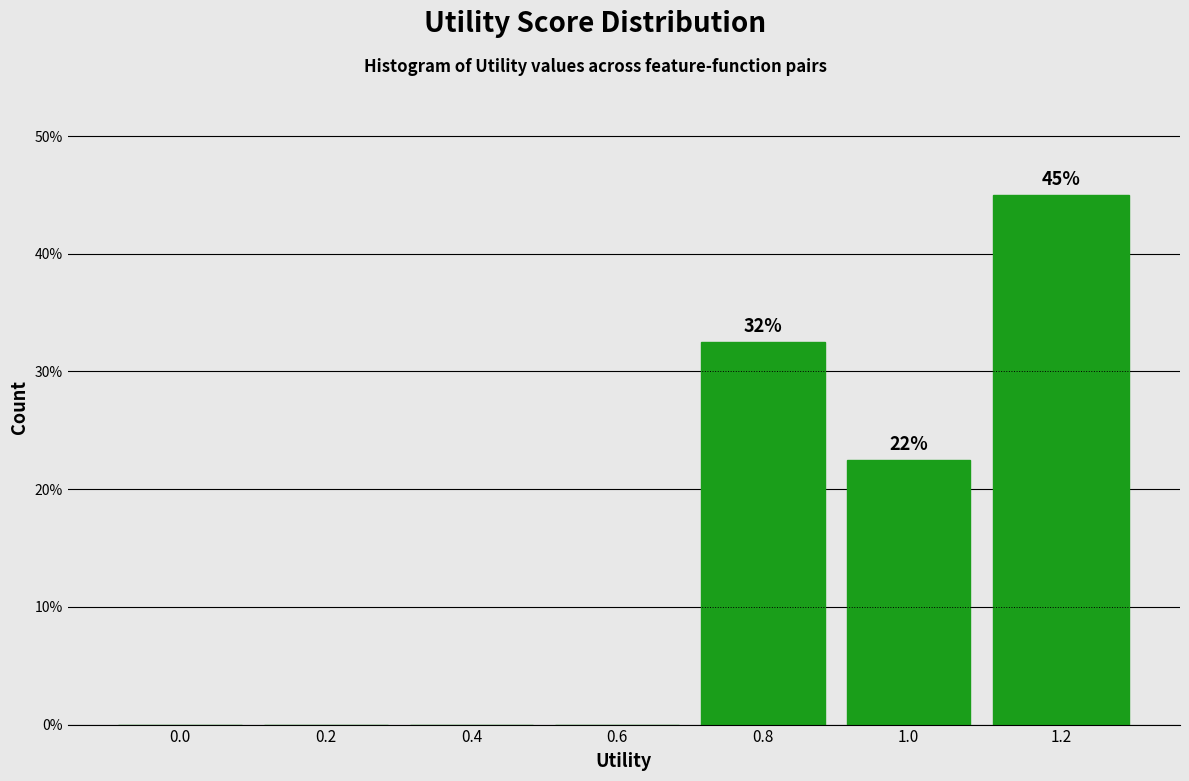

Reading left to right, what are all the values shown in this chart?

0.0=0.0	0.2=0.0	0.4=0.0	0.6=0.0	0.8=32.5	1.0=22.5	1.2=45.0